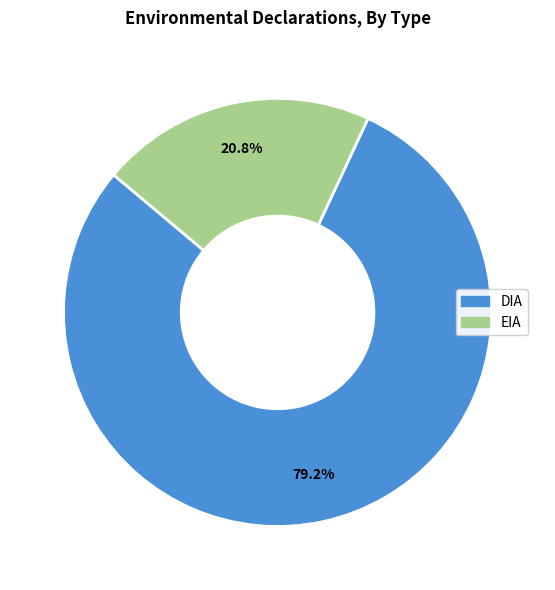

To the nearest percent, what is the combined percentage of DIA and EIA?

100%